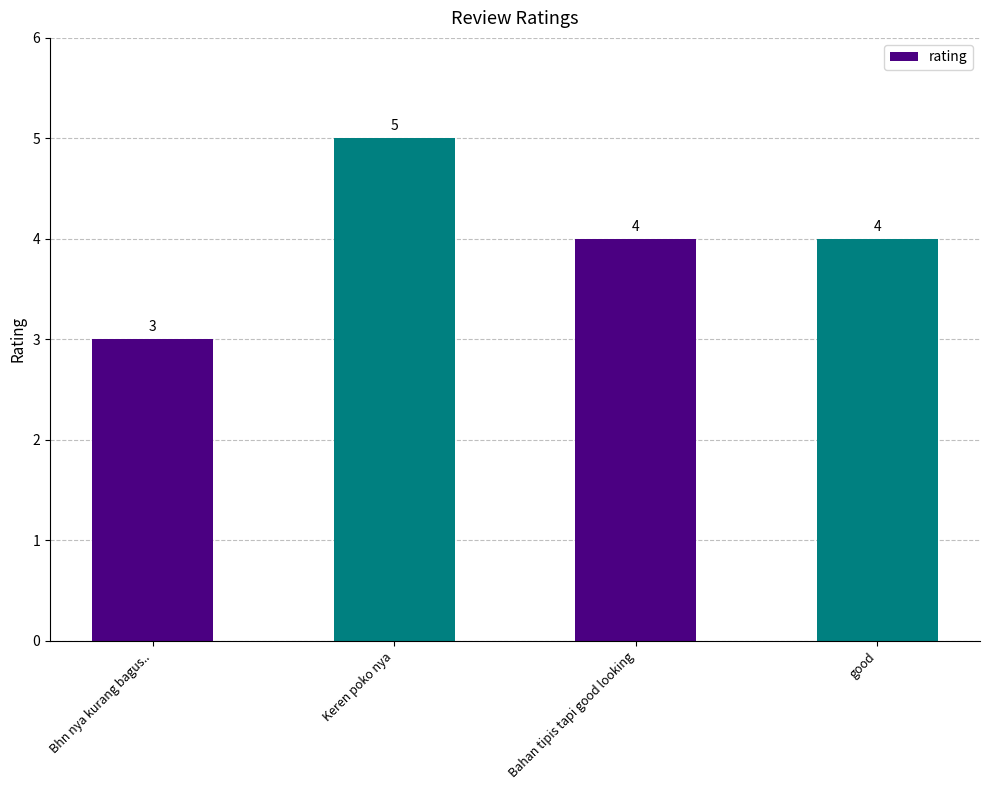

How many bars are there in total?

4